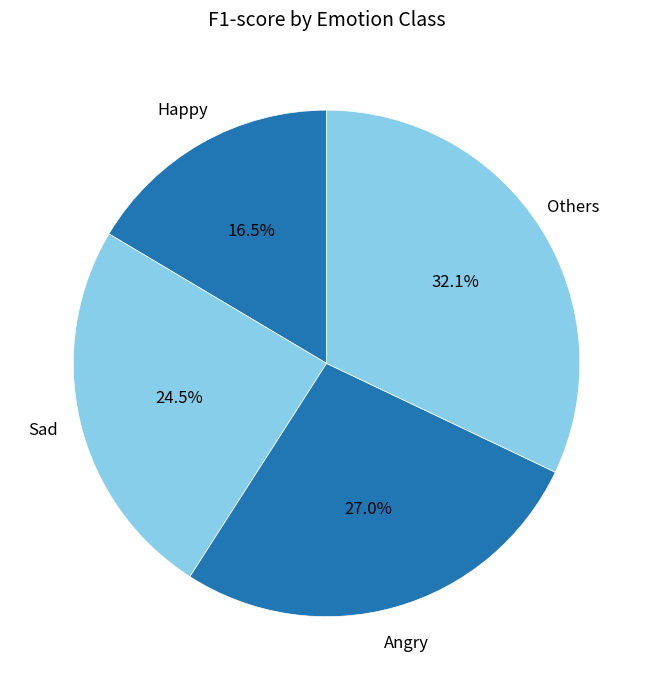

Which has a higher value, Angry or Sad?

Angry